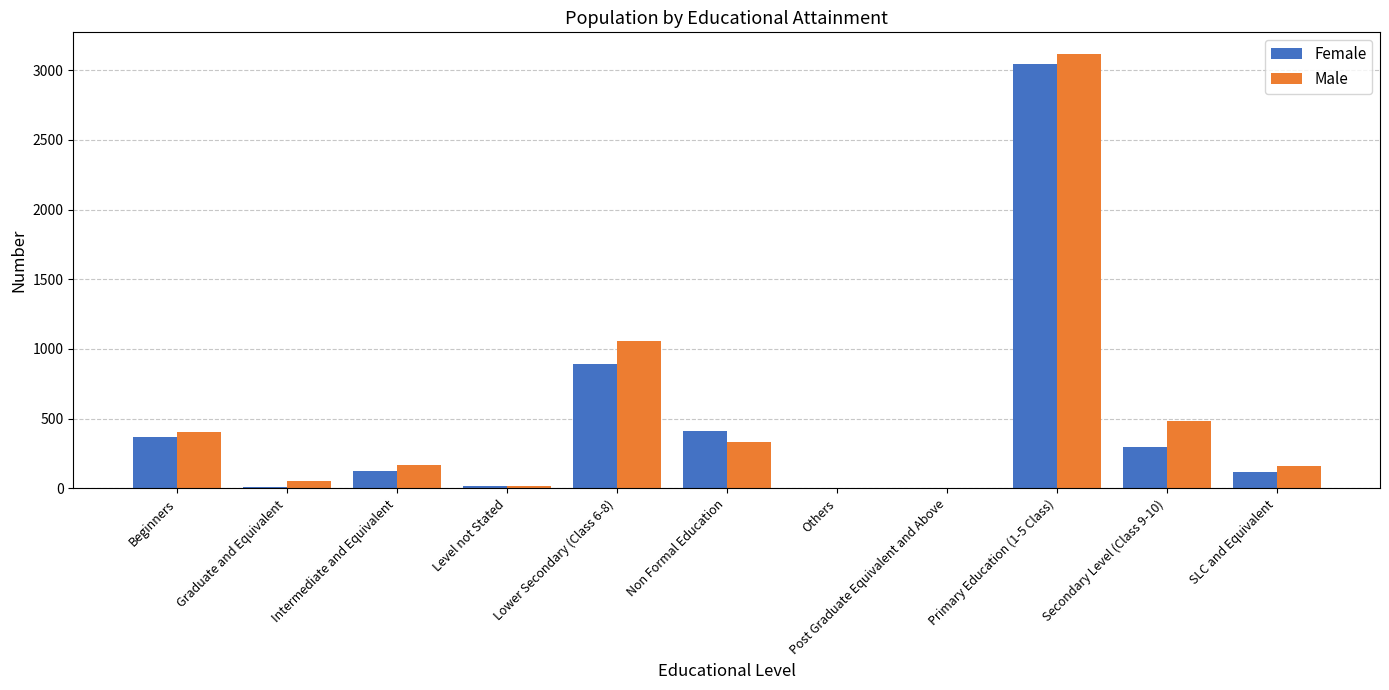

Is it true that Female equals 3043 at Primary Education (1-5 Class)?

True